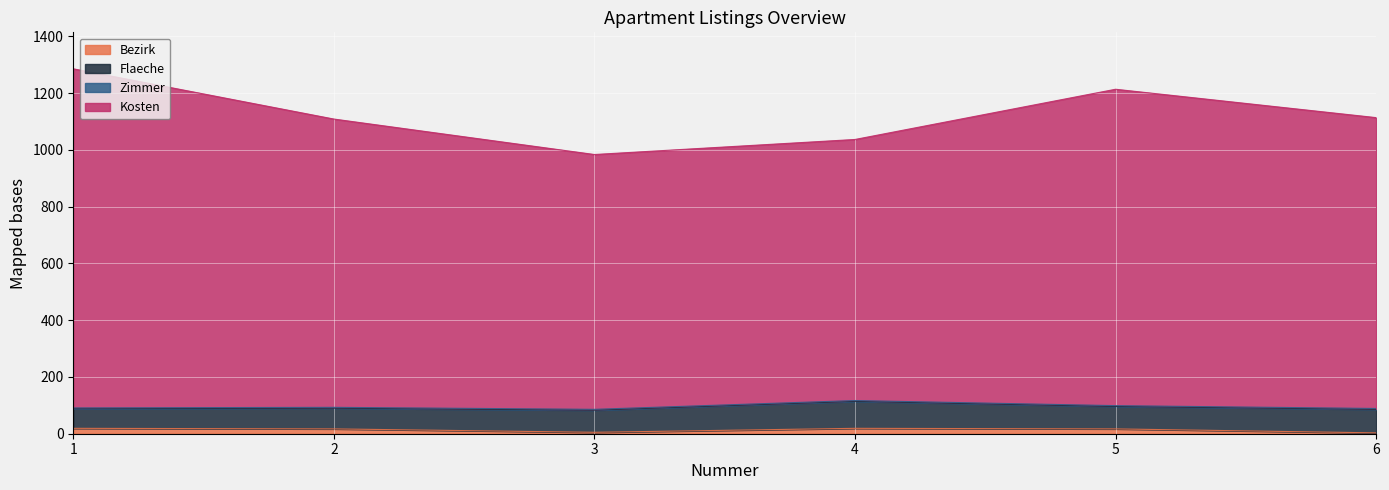

True or false: Bezirk and Kosten intersect in this chart.

False